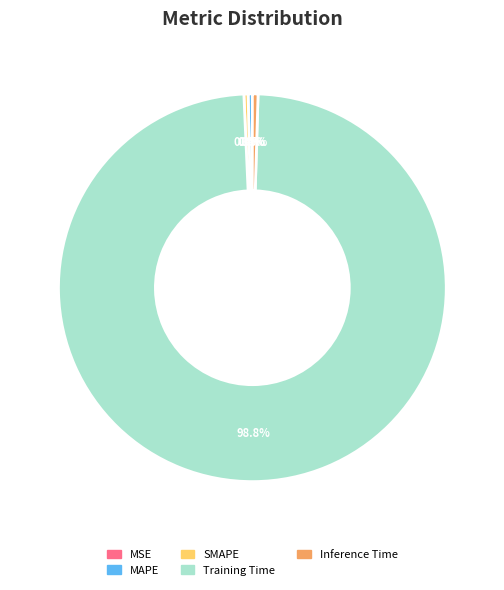

Which has a higher value, MAPE or SMAPE?

MAPE